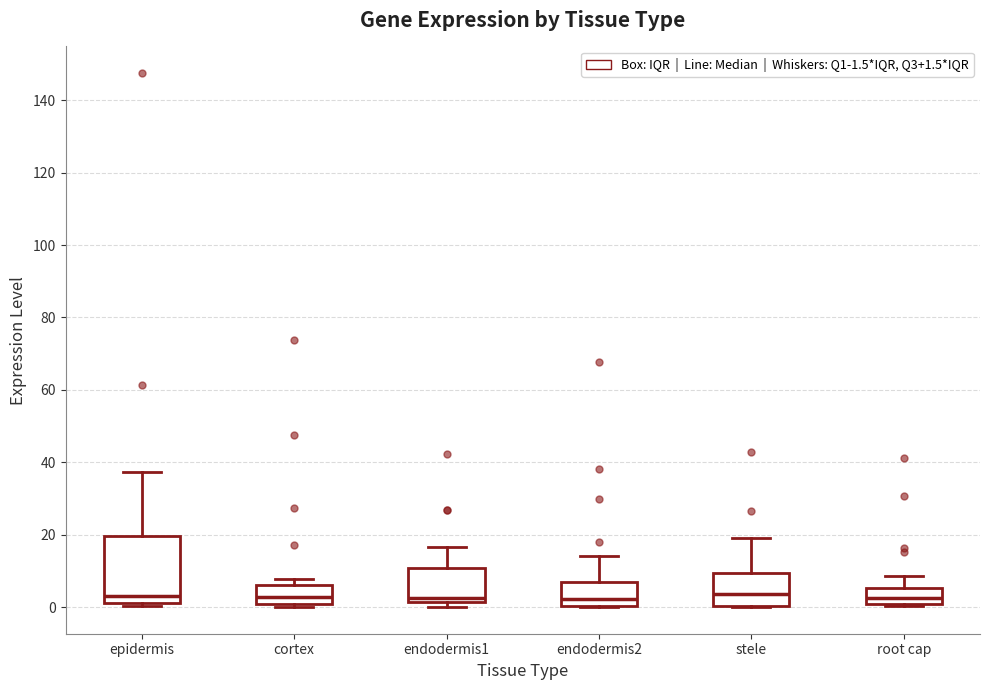

Comparing the boxes themselves (not the whiskers), which one is the tallest?

epidermis